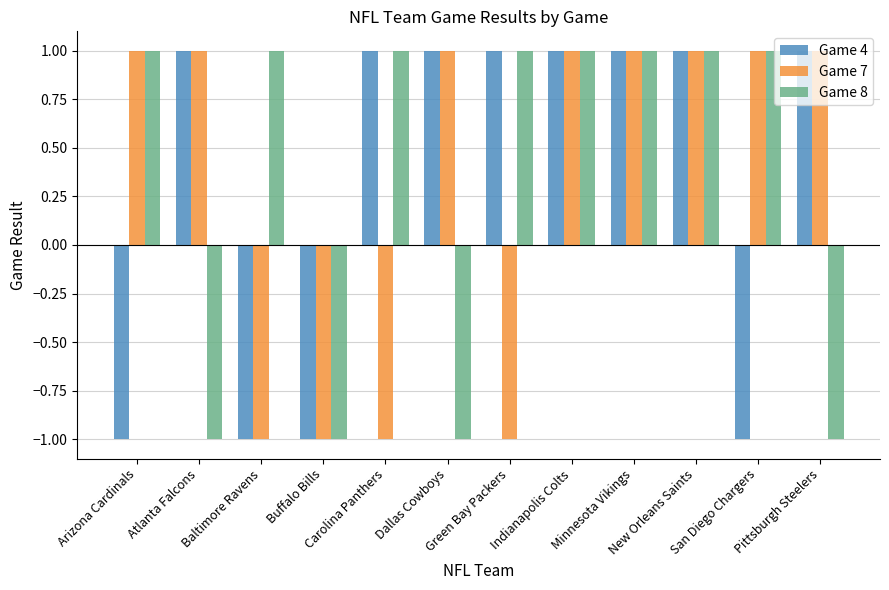

Reading left to right, transcribe all the data shown in this chart.

Game 4: -1	1	-1	-1	1	1	1	1	1	1	-1	1
Game 7: 1	1	-1	-1	-1	1	-1	1	1	1	1	1
Game 8: 1	-1	1	-1	1	-1	1	1	1	1	1	-1